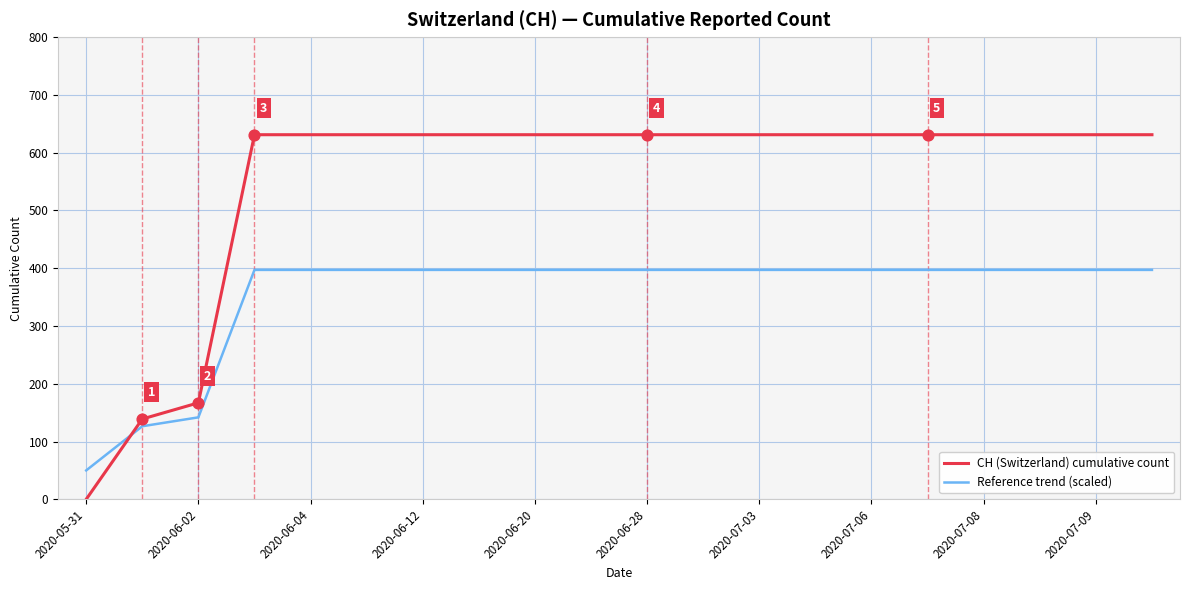

Which series has the largest total across all categories?

CH (Switzerland) cumulative count